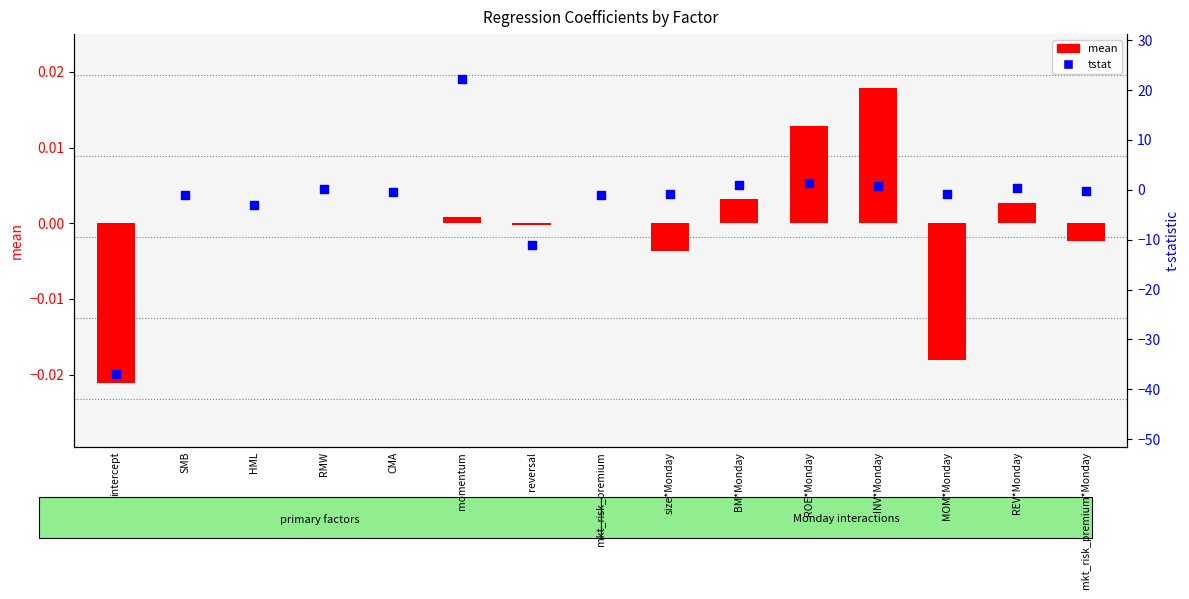

Which series has the widest spread of Y values?

tstat